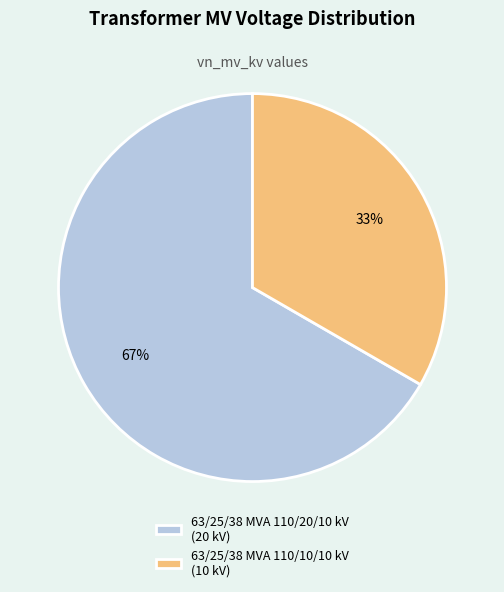

Combined, do 63/25/38 MVA 110/10/10 kV (10 kV) and 63/25/38 MVA 110/20/10 kV (20 kV) account for over 50%?

Yes